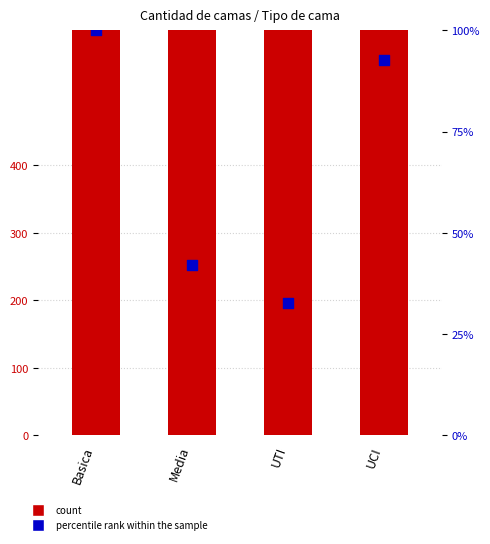

Which series contains the lowest Y value?

percentile rank within the sample